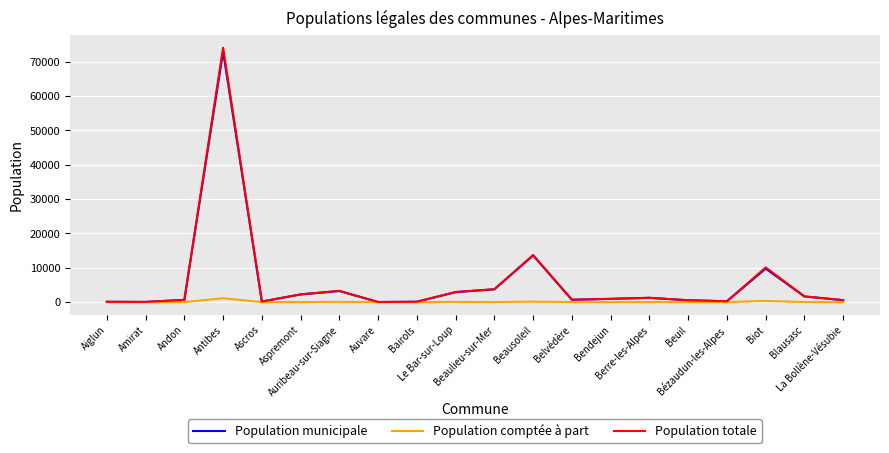

What is the maximum value for Population totale?

74047